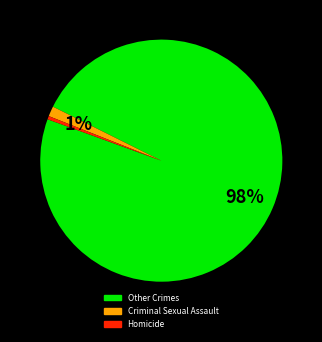

Does any single category account for the majority?

Yes